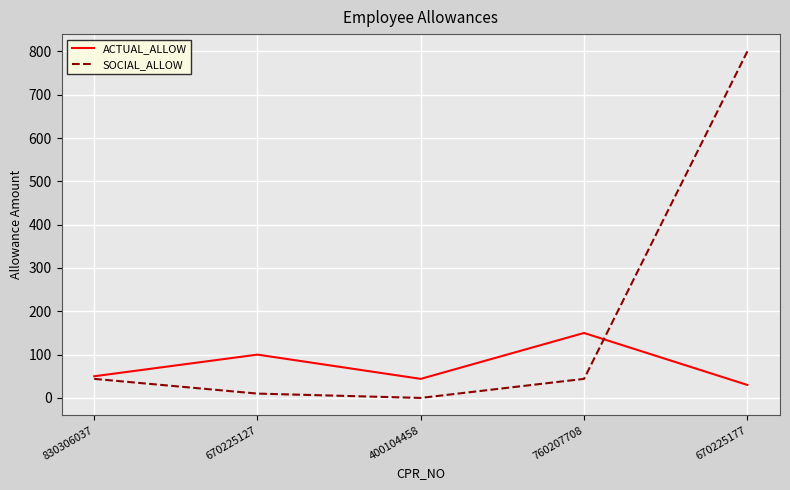

Which category has the highest value across all series?

670225177